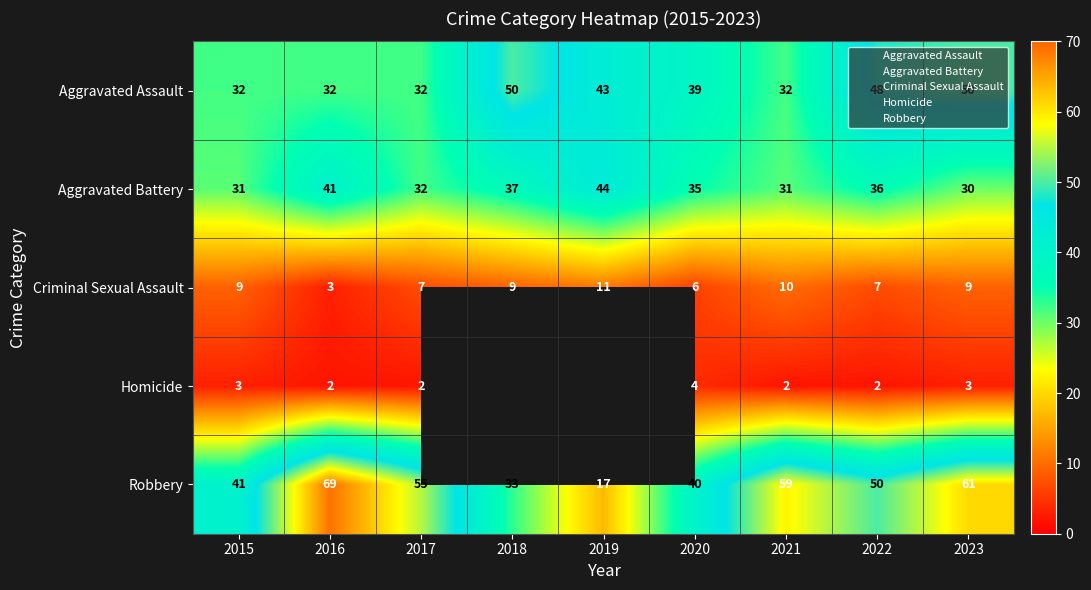

Rank the categories by Robbery value from highest to lowest.

2016, 2023, 2021, 2017, 2022, 2015, 2020, 2018, 2019